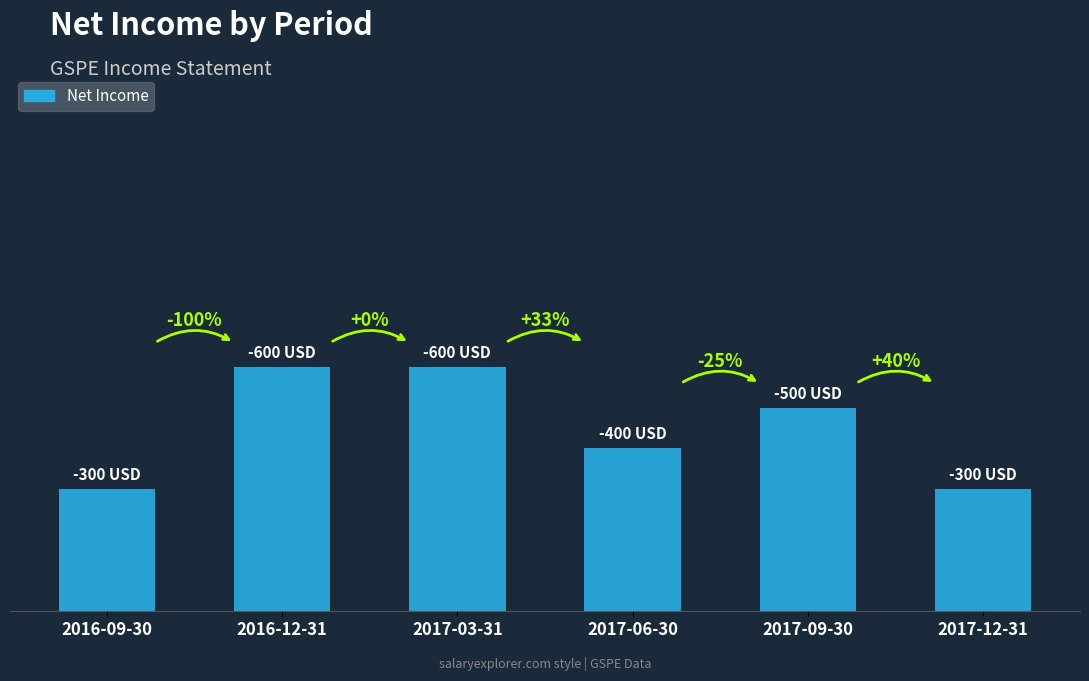

Reading left to right, list all the values displayed in this chart.

2016-09-30=300	2016-12-31=600	2017-03-31=600	2017-06-30=400	2017-09-30=500	2017-12-31=300